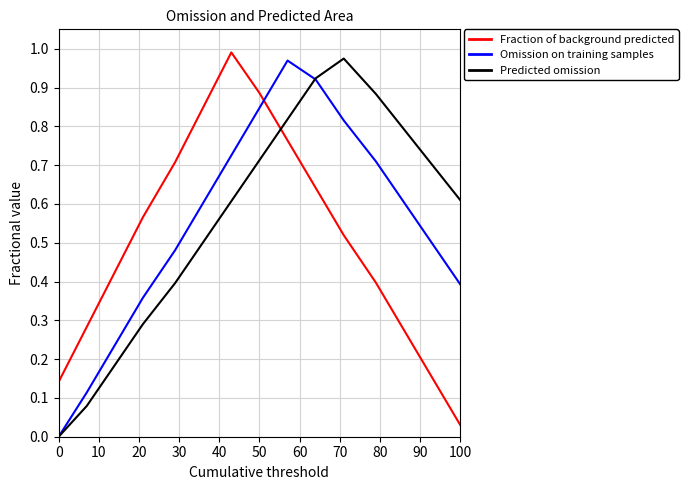

How many intersections are there between Predicted omission and Fraction of background predicted?

1